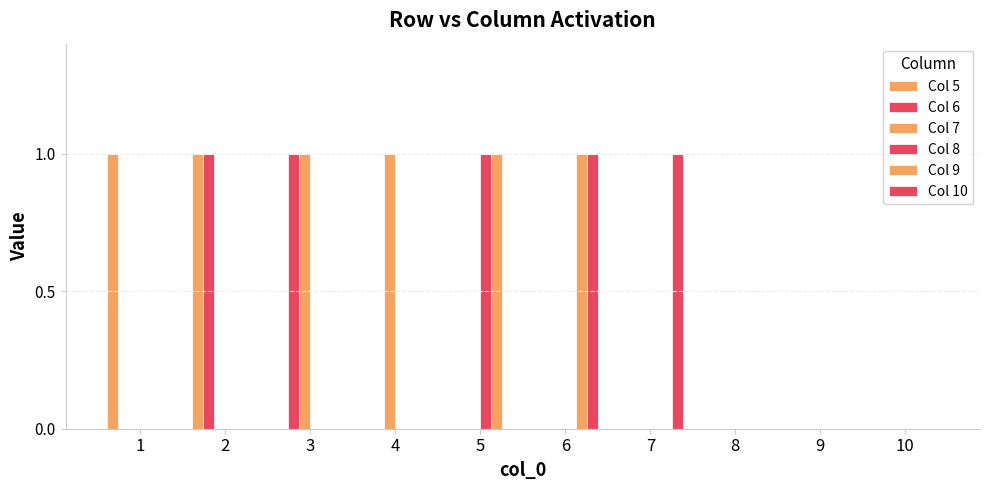

At which category is the sum across all series the highest?

2